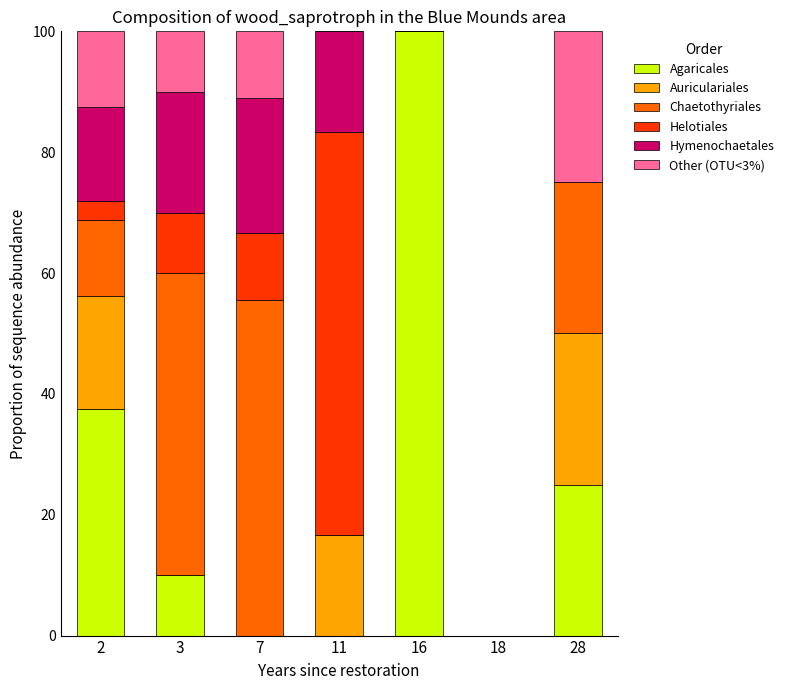

Are the bars grouped side by side (vs. stacked)?

No